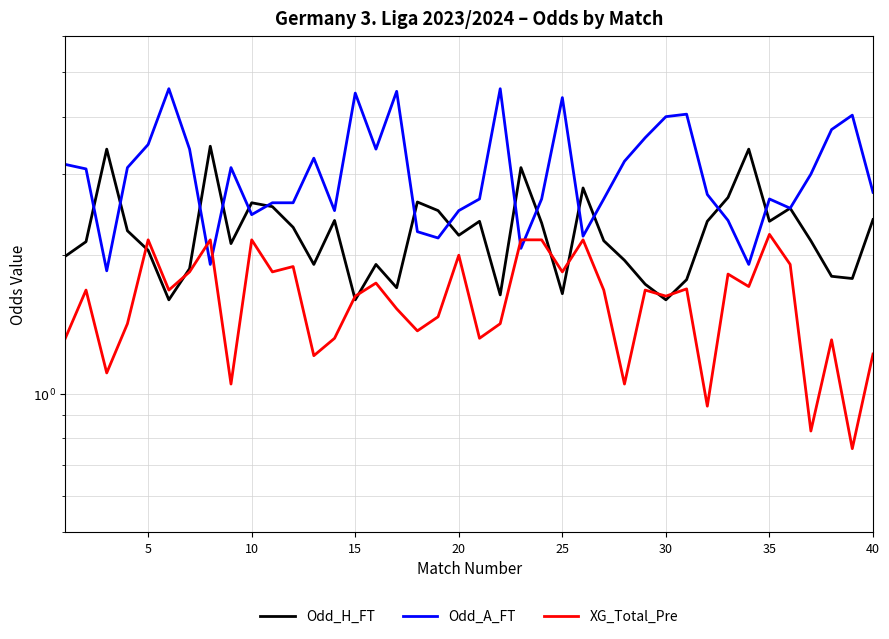

Read the XG_Total_Pre value at 10.

1.8